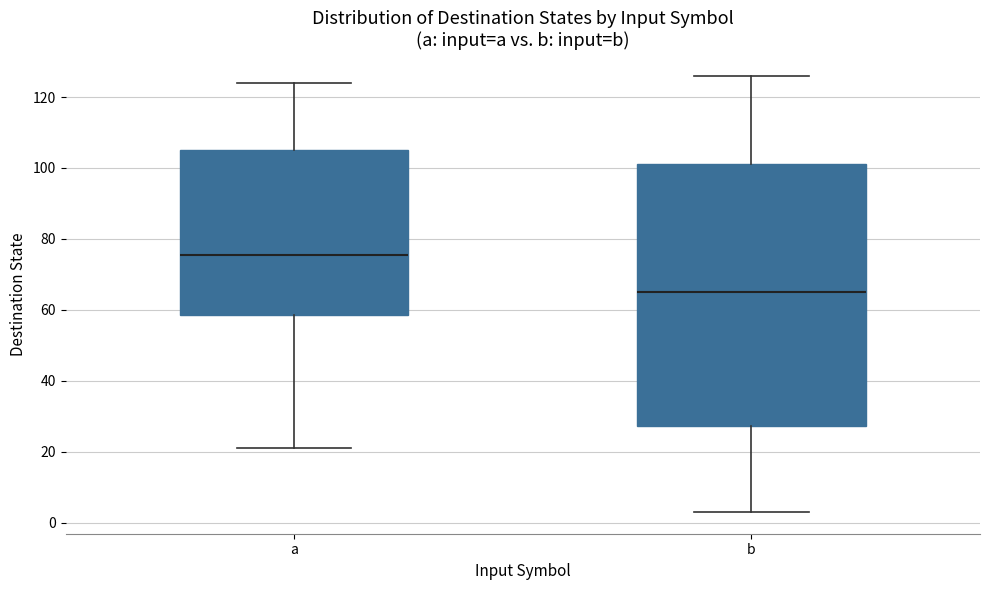

Comparing the boxes themselves (not the whiskers), which one is the tallest?

b